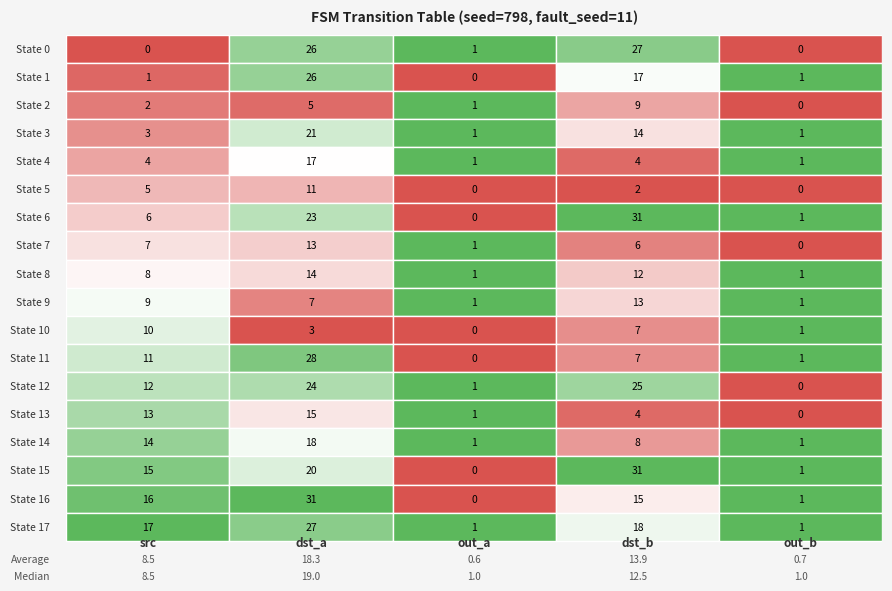

The State 5 series shows 2 at 3. True or false?

True